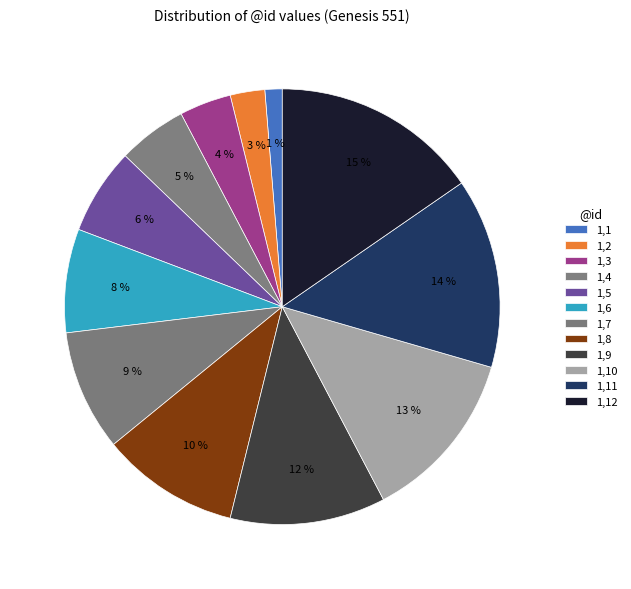

Count the number of slices in the pie.

12